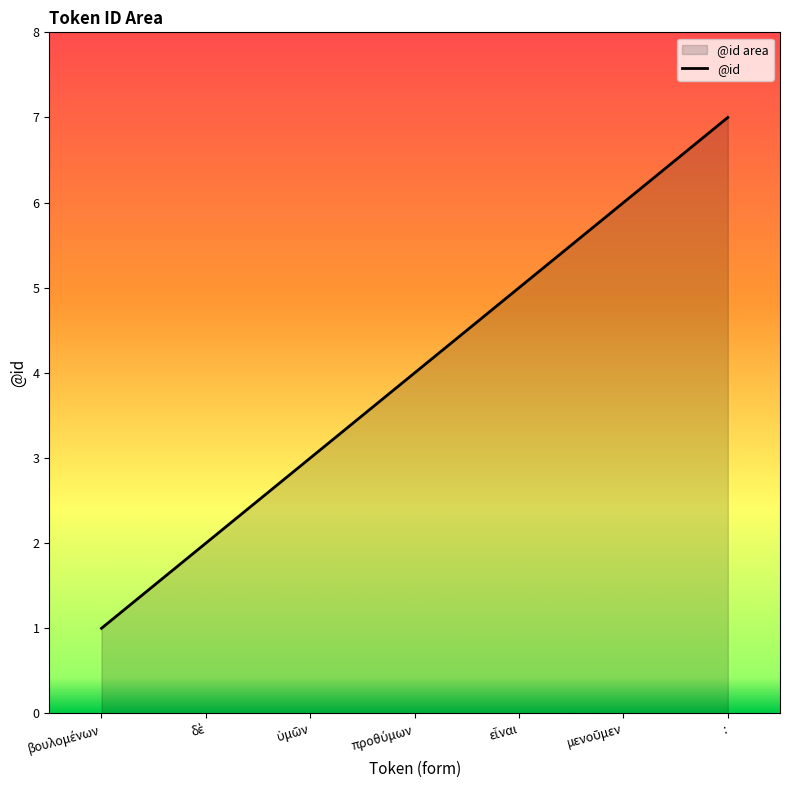

What is the change in value from δὲ to μενοῦμεν?

+4